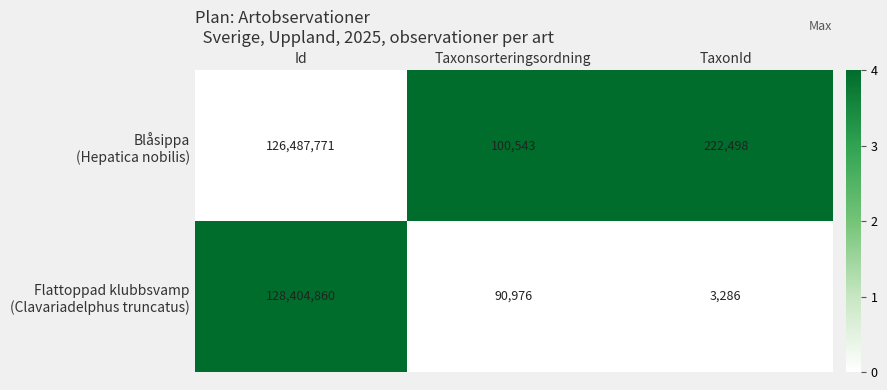

What is the total value across all series at Taxonsorteringsordning?

191519